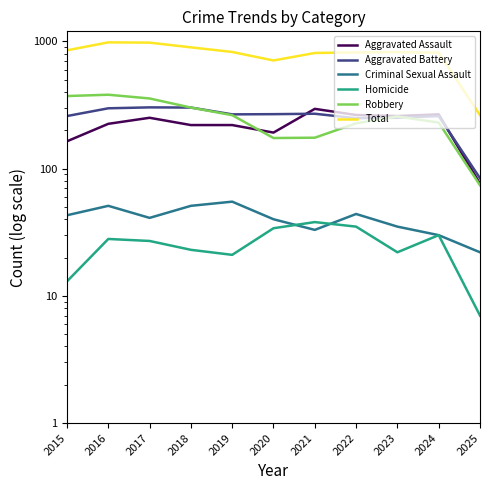

At 2024, list the series in order from smallest to largest.

Criminal Sexual Assault, Homicide, Robbery, Aggravated Battery, Aggravated Assault, Total